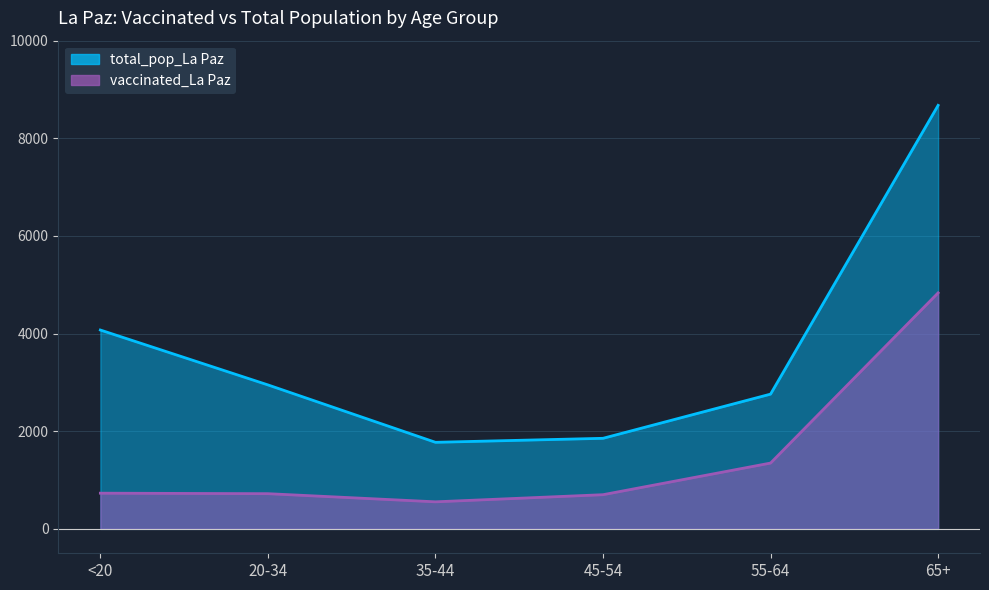

Reading left to right, what are all the values shown in this chart?

vaccinated_La Paz: 731	721	554	700	1348	4834
total_pop_La Paz: 4073	2949	1773	1855	2760	8675